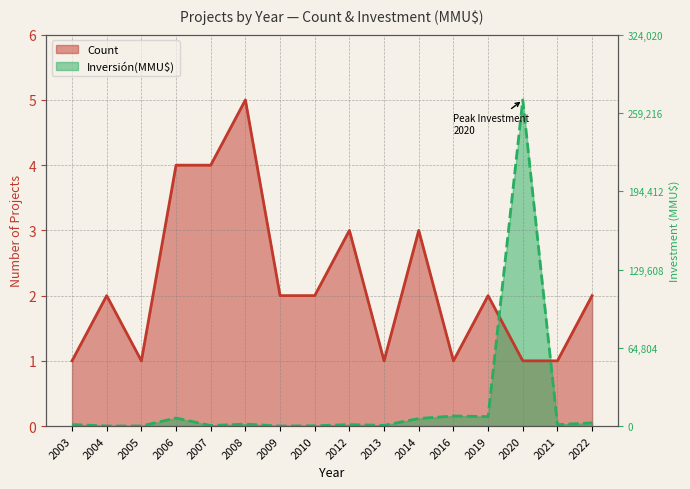

In Inversión(MMU$), how many points are higher than both neighbors (excluding endpoints)?

5